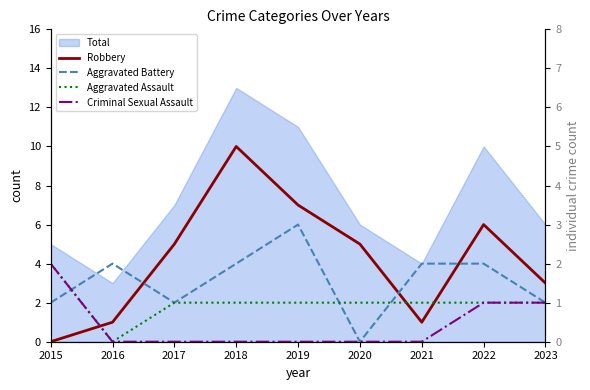

How many times do Robbery and Criminal Sexual Assault cross each other?

1